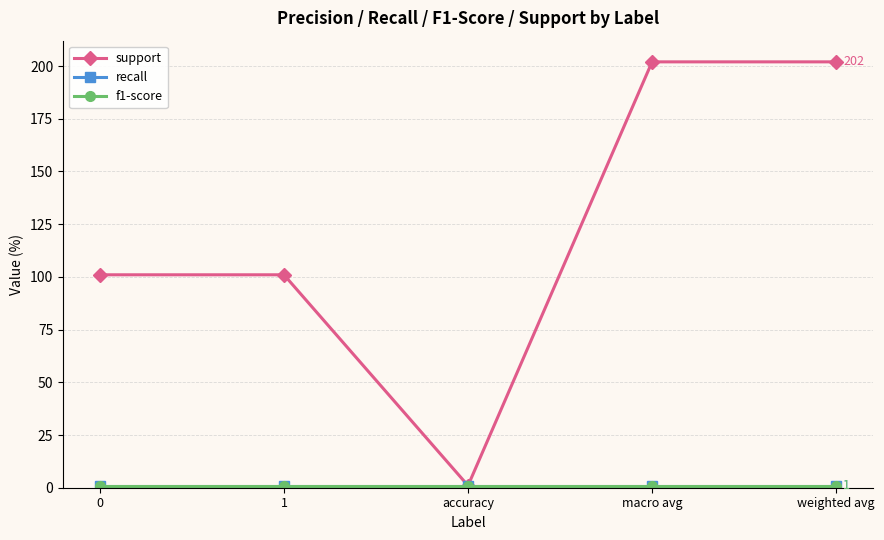

Does the chart have visible grid lines?

Yes